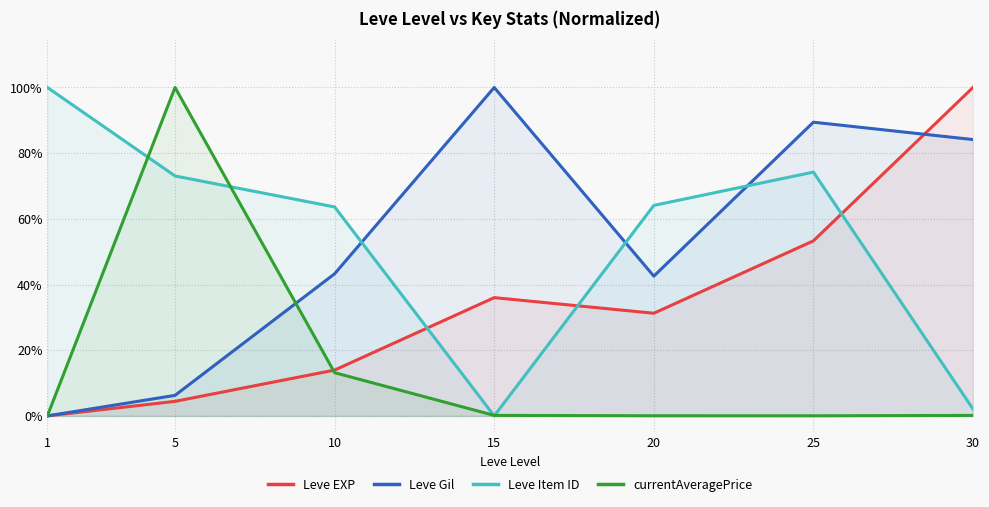

What is the difference between the currentAveragePrice values at 25 and 10?

0.1